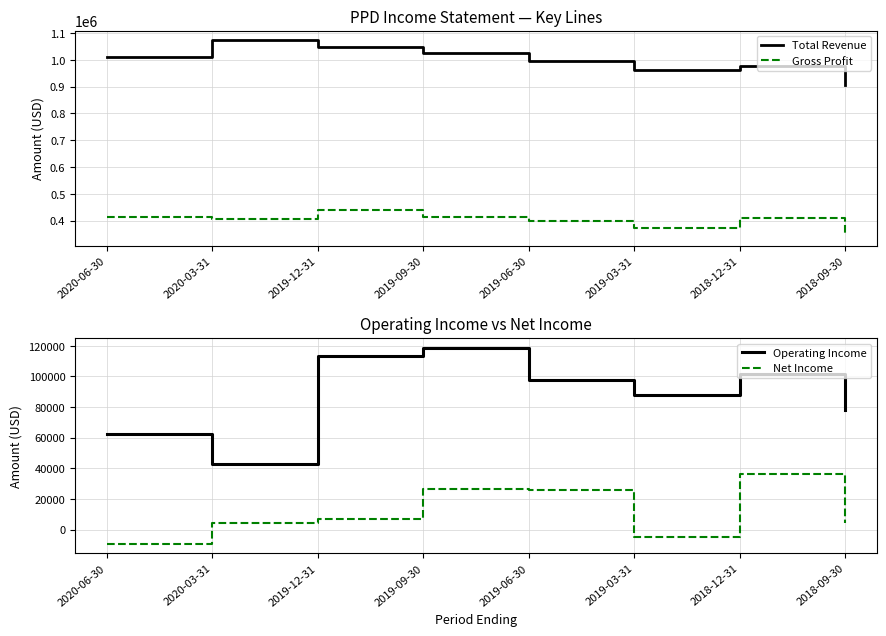

True or false: Net Income and Operating Income cross at least once.

False